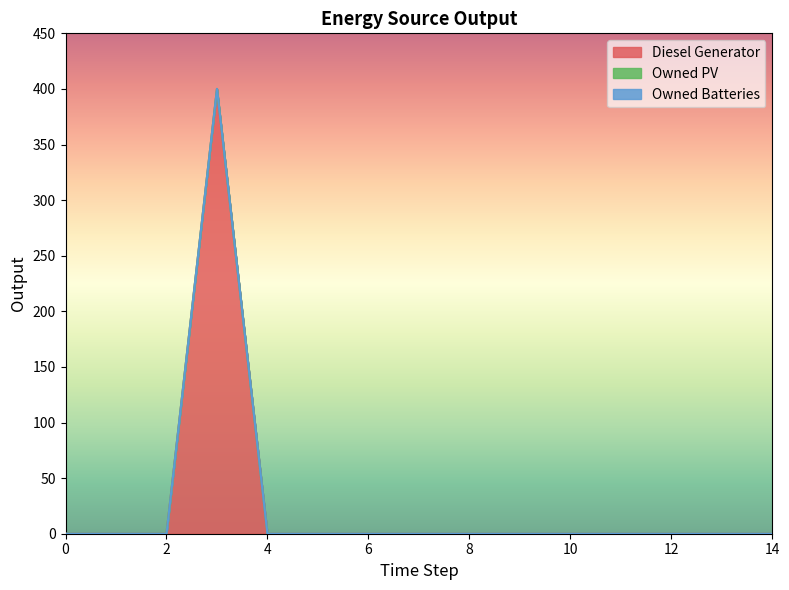

Which series has the largest total across all categories?

Diesel Generator